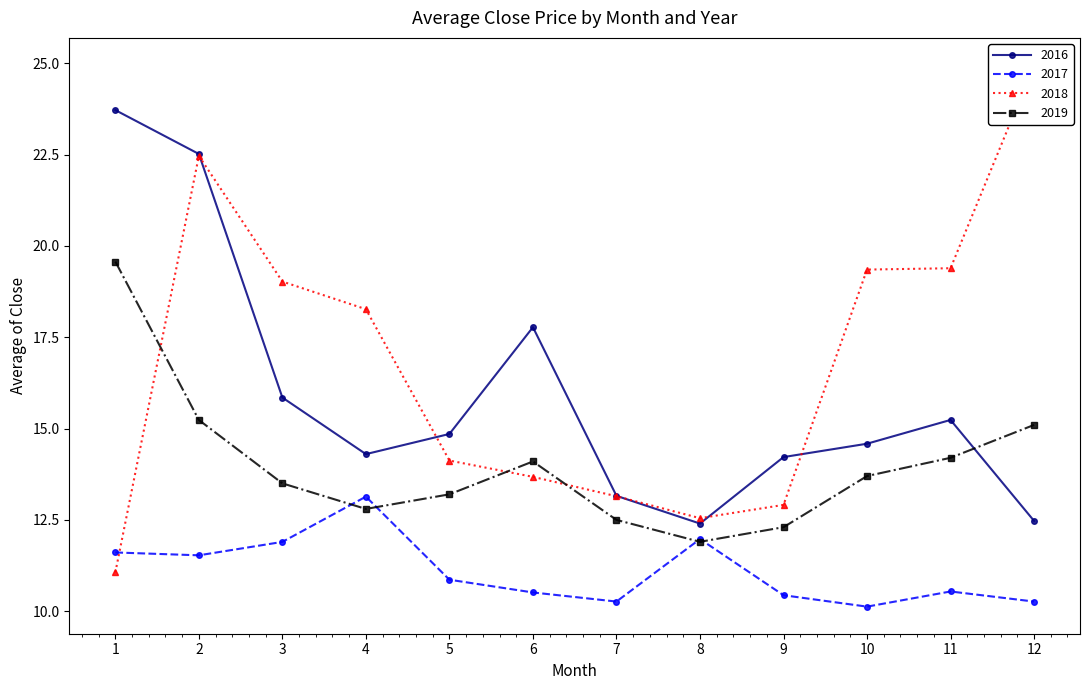

Which has a higher value, 6 or 10?

6